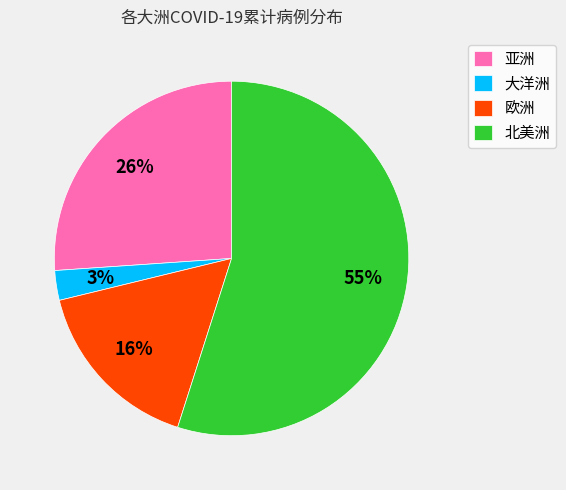

Rank the categories by value from lowest to highest.

大洋洲, 欧洲, 亚洲, 北美洲